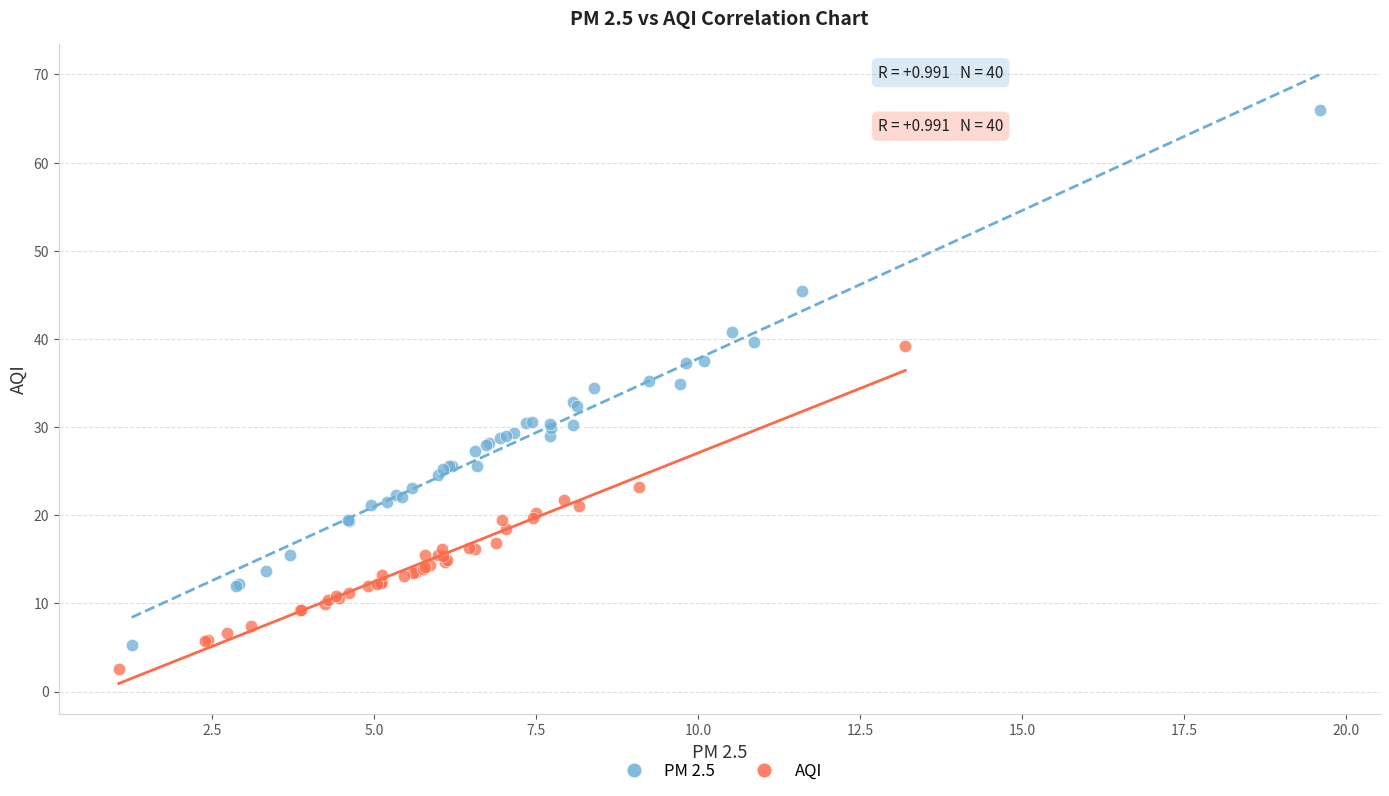

Which series reaches the maximum Y coordinate?

PM 2.5